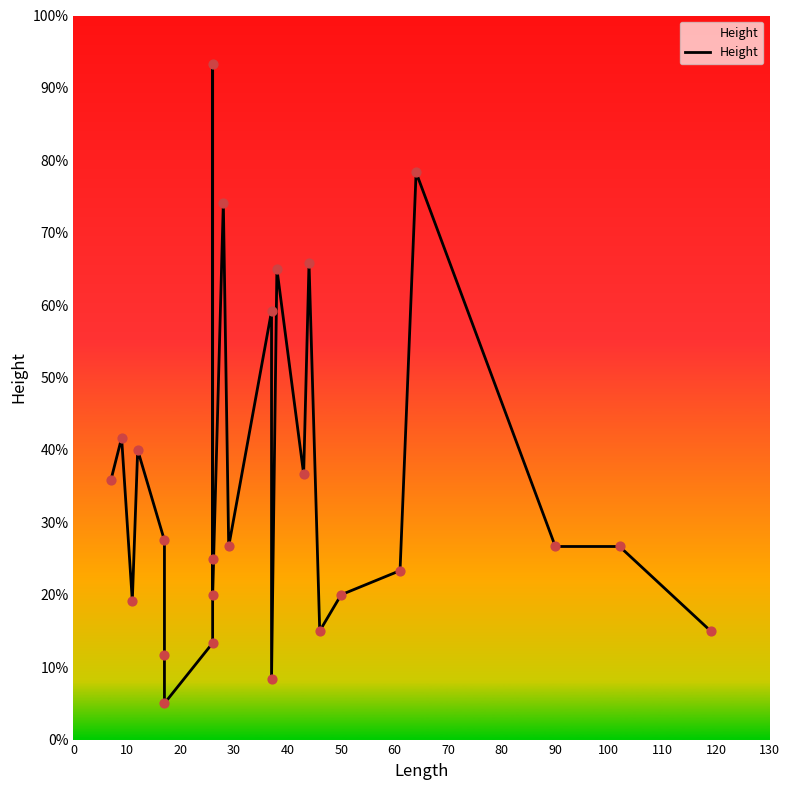

Approximately how many times larger is the value at 120 compared to 22?

1.0